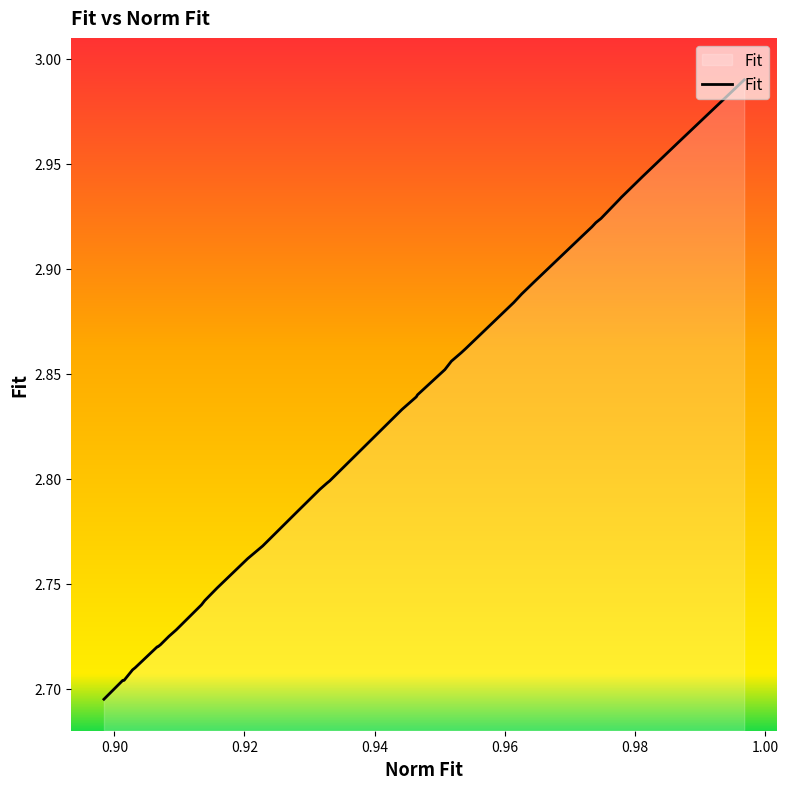

What is the label of the 19th point from the left?

0.9442